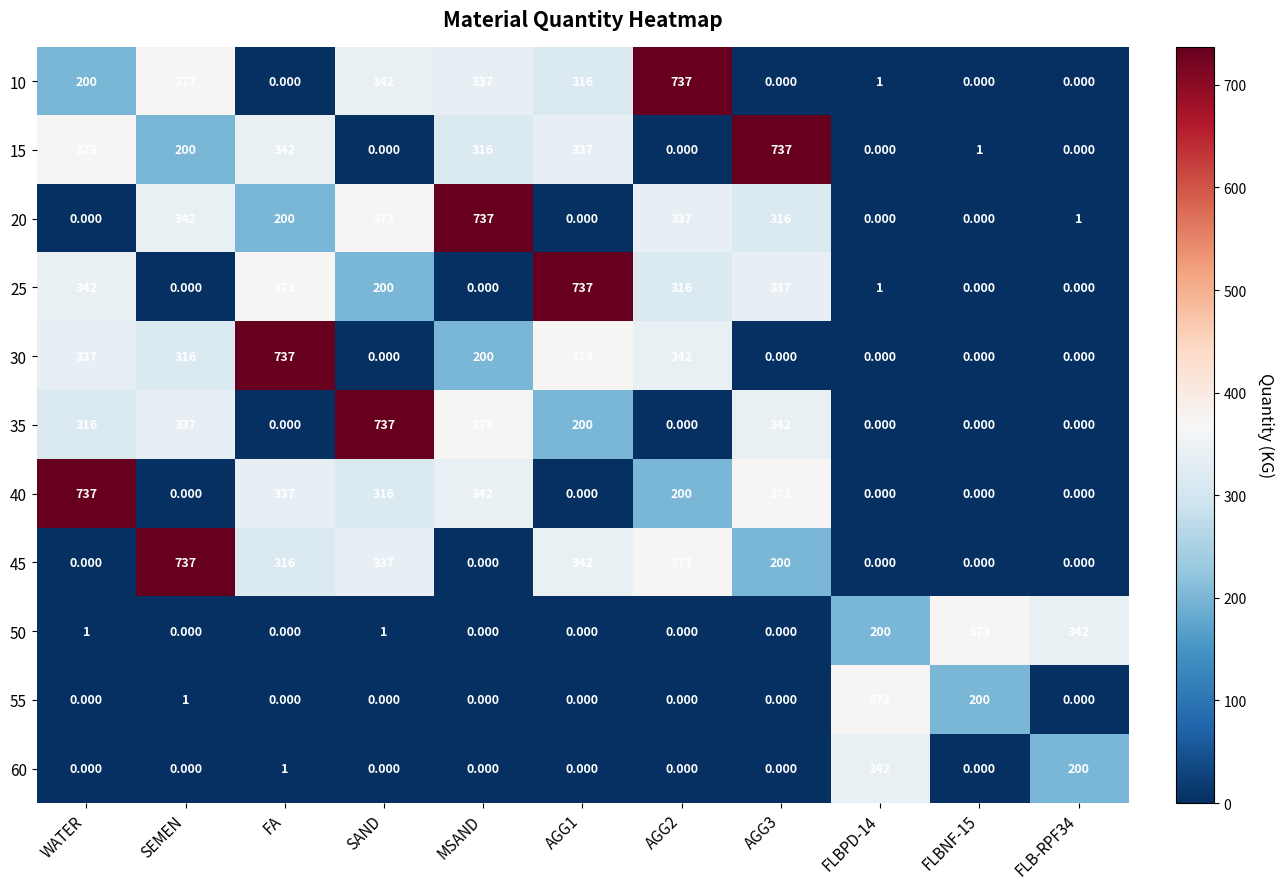

Where is 15 nearest to the value 368?

WATER